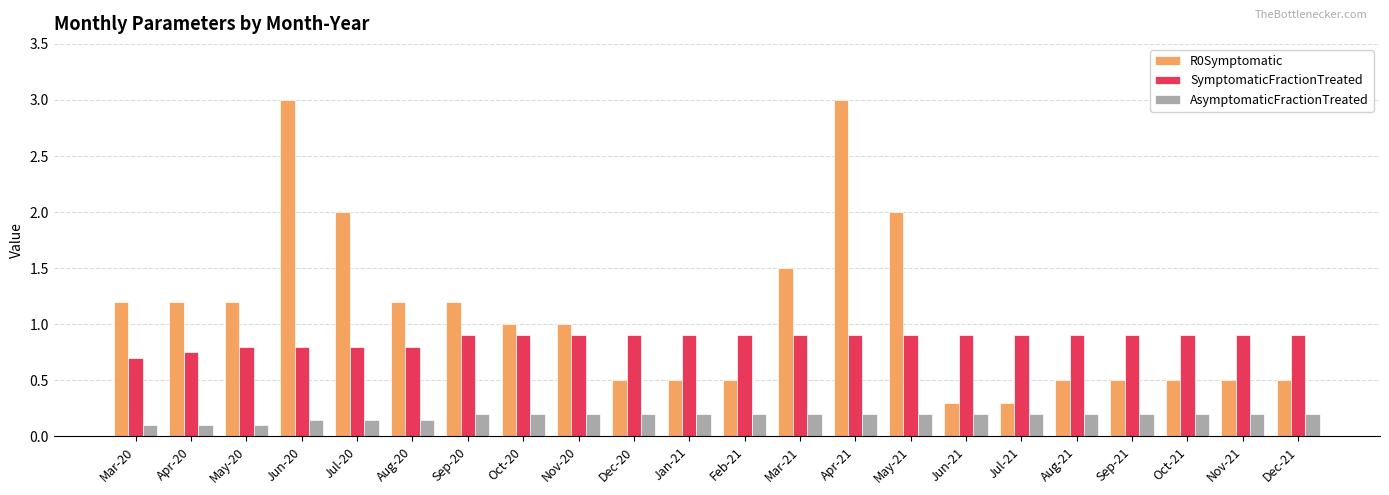

List the series in order of their overall mean, highest first.

R0Symptomatic, SymptomaticFractionTreated, AsymptomaticFractionTreated